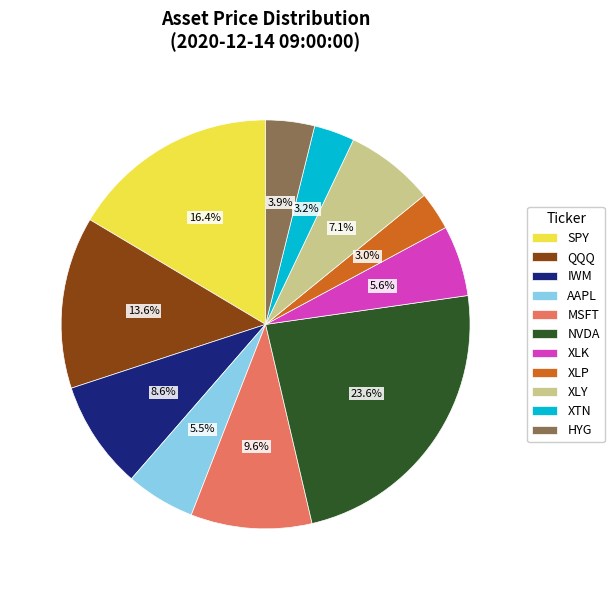

To the nearest percent, what portion does SPY represent?

16%